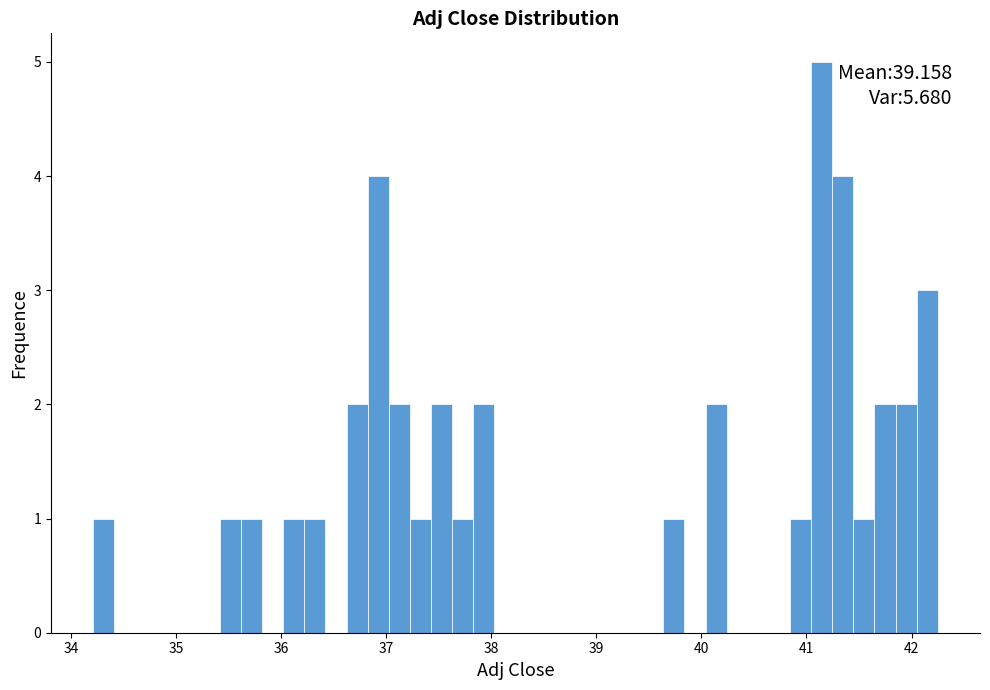

Read against the x-axis, roughly where is the centre of the tallest bar?

41.1